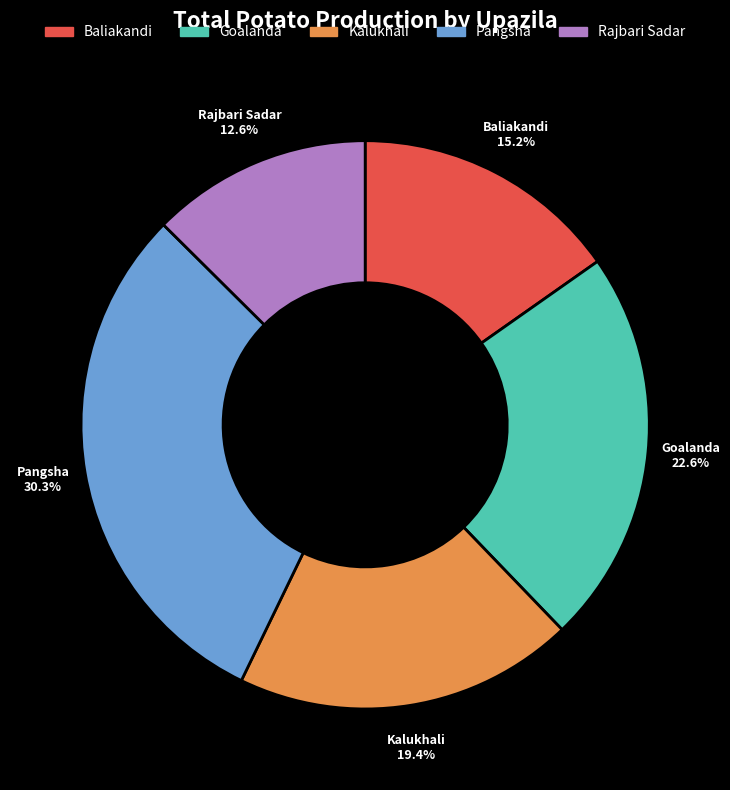

Approximately how many times larger is the value at Rajbari Sadar compared to Baliakandi?

0.8